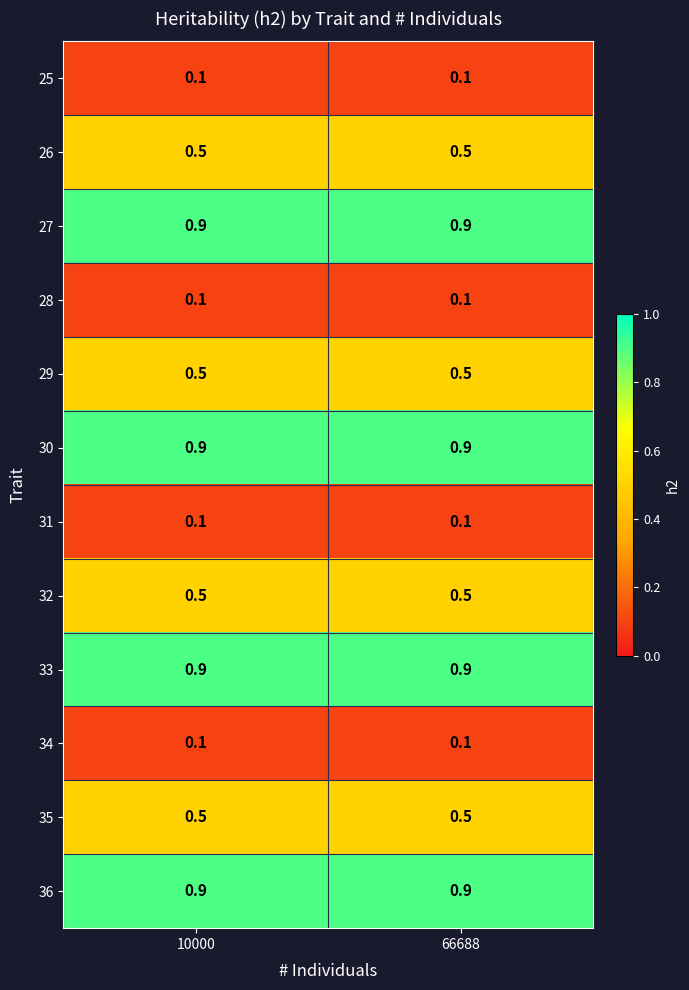

What is the sum of the 30 values at 66688 and 10000?

1.8